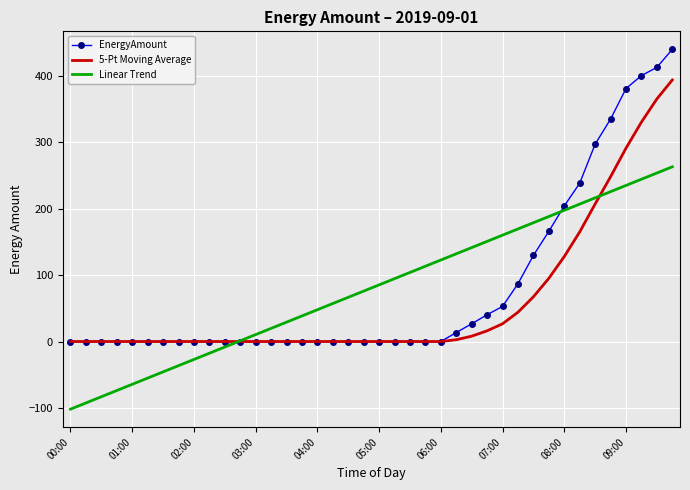

List the series in order of their peak value, highest first.

EnergyAmount, 5-Pt Moving Average, Linear Trend